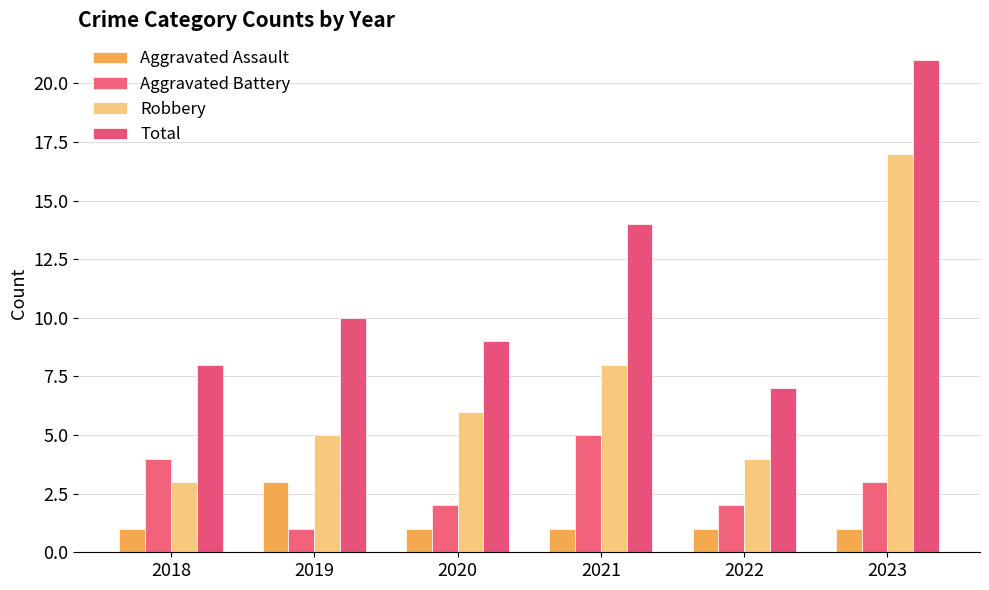

Read the Total value at 2022, to the nearest 10.

10